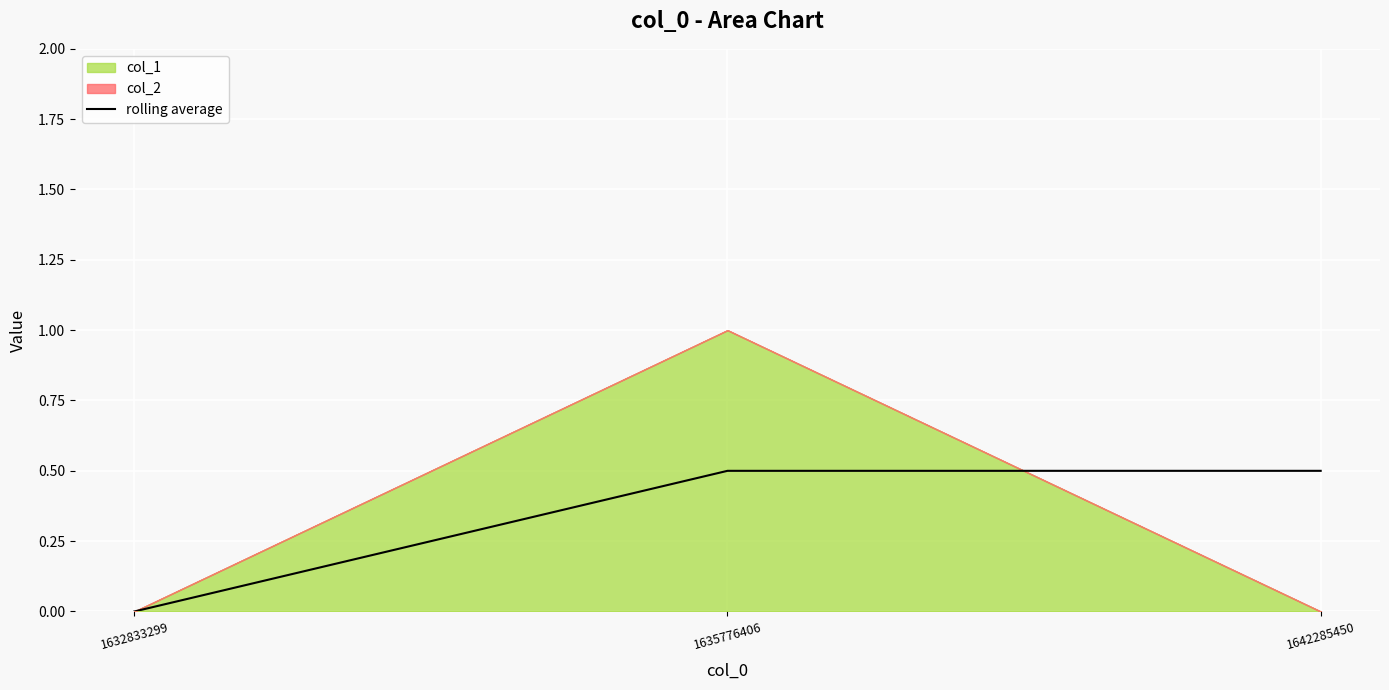

The value at 1632833299 is 0.0. True or false?

True